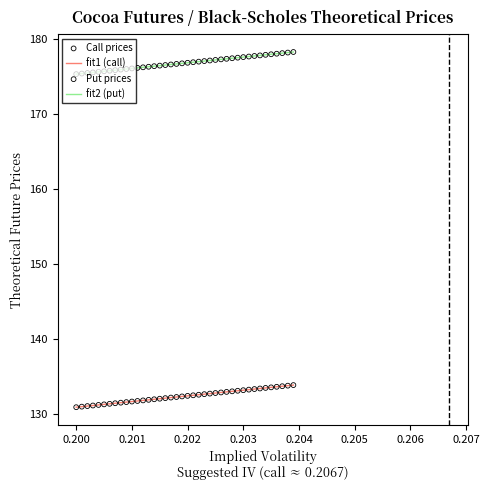

Which series has the largest total across all categories?

fit2 (put)